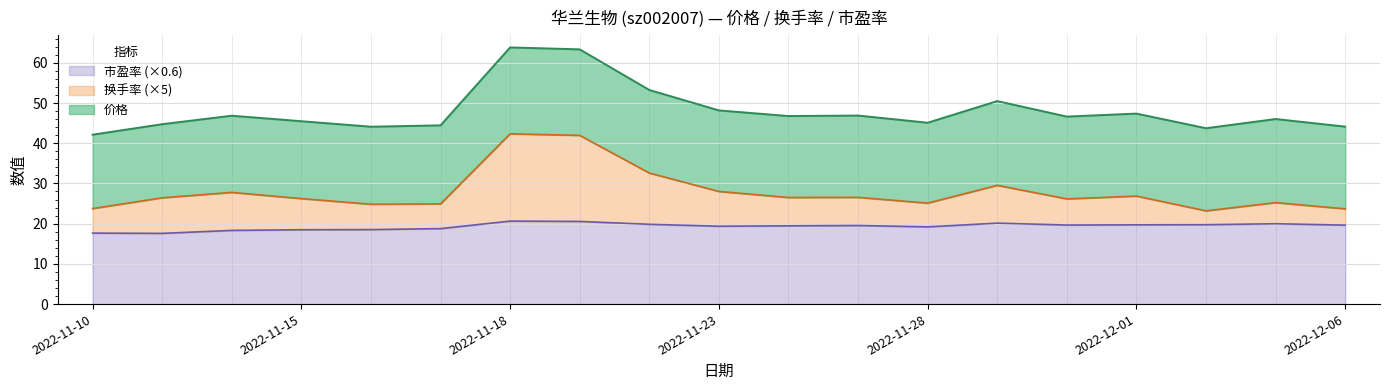

What are all the series names shown in the legend?

市盈率 (×0.6), 换手率 (×5), 价格